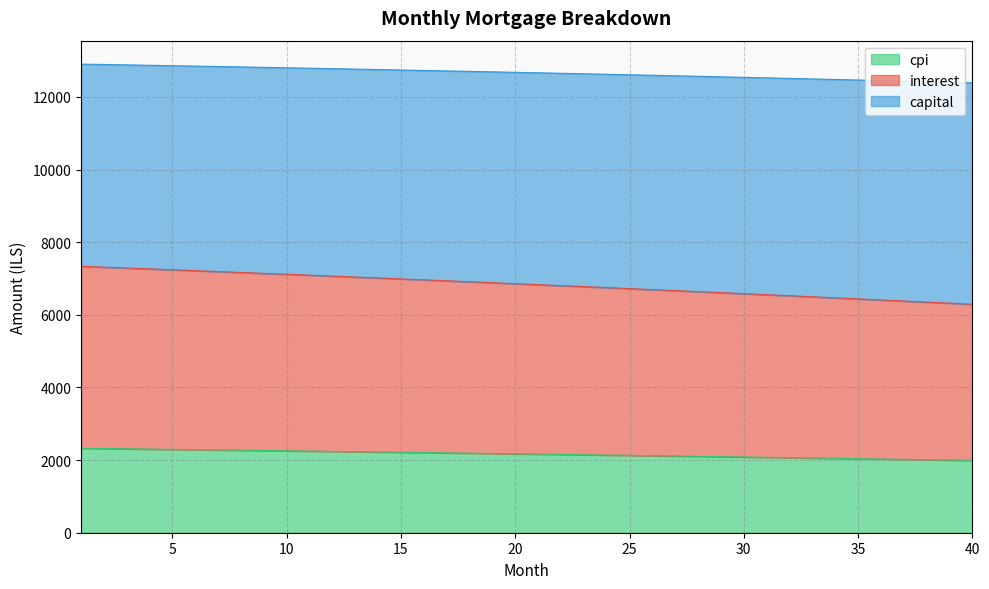

What is the highest value of the cpi series?

2325.8